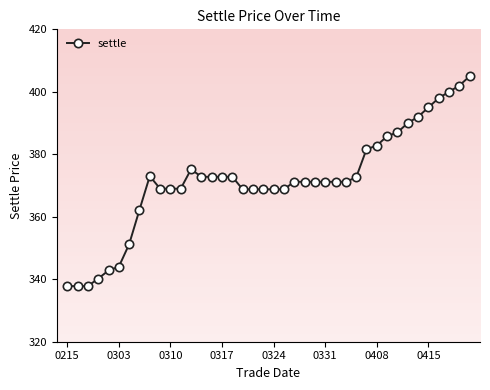

True or false: there are more than 1 points higher than both neighbors.

True